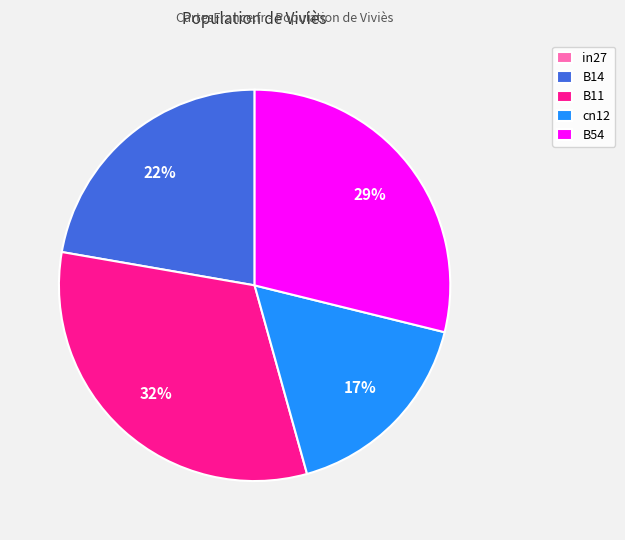

Do B54 and B11 together represent more than half of the pie?

Yes